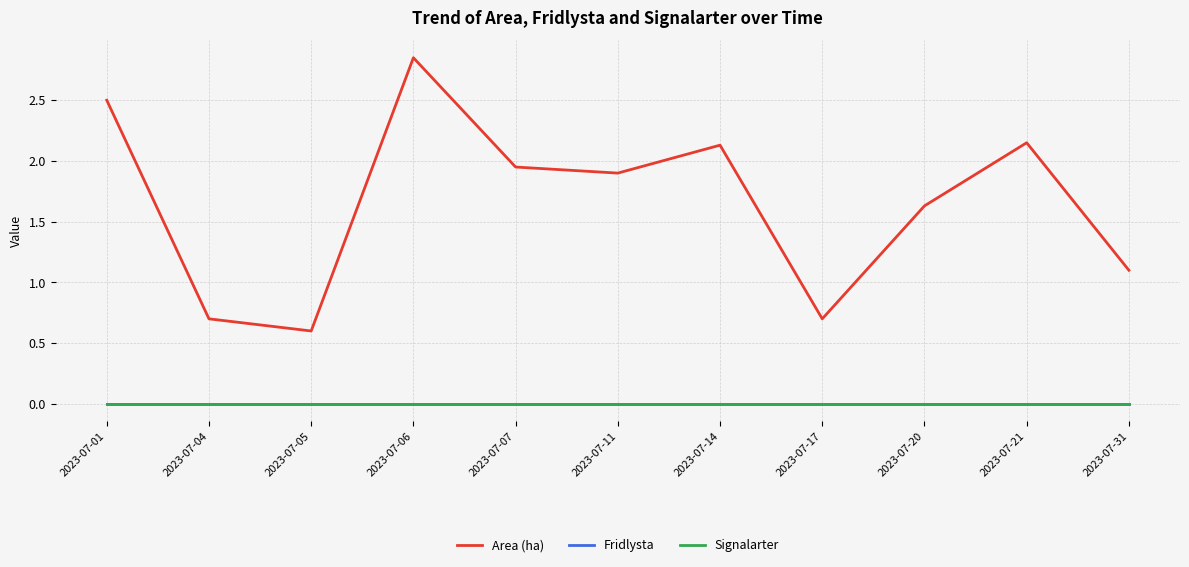

What is the maximum value shown in the chart?

2.9